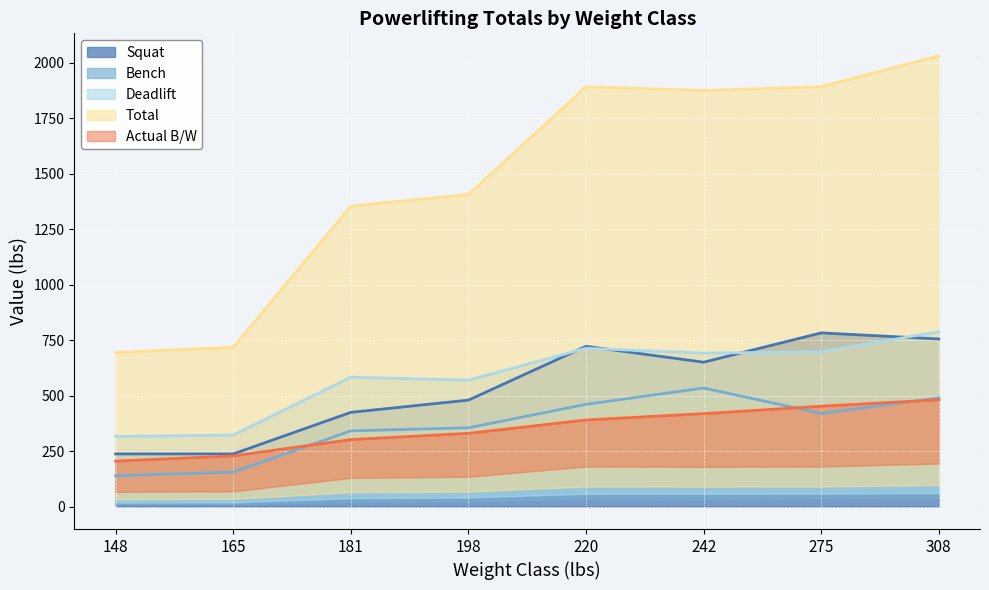

True or false: Total and Deadlift cross at least once.

False